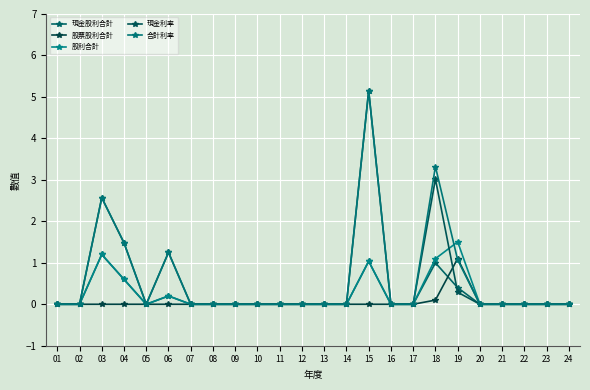

How many lines are shown in the chart?

5